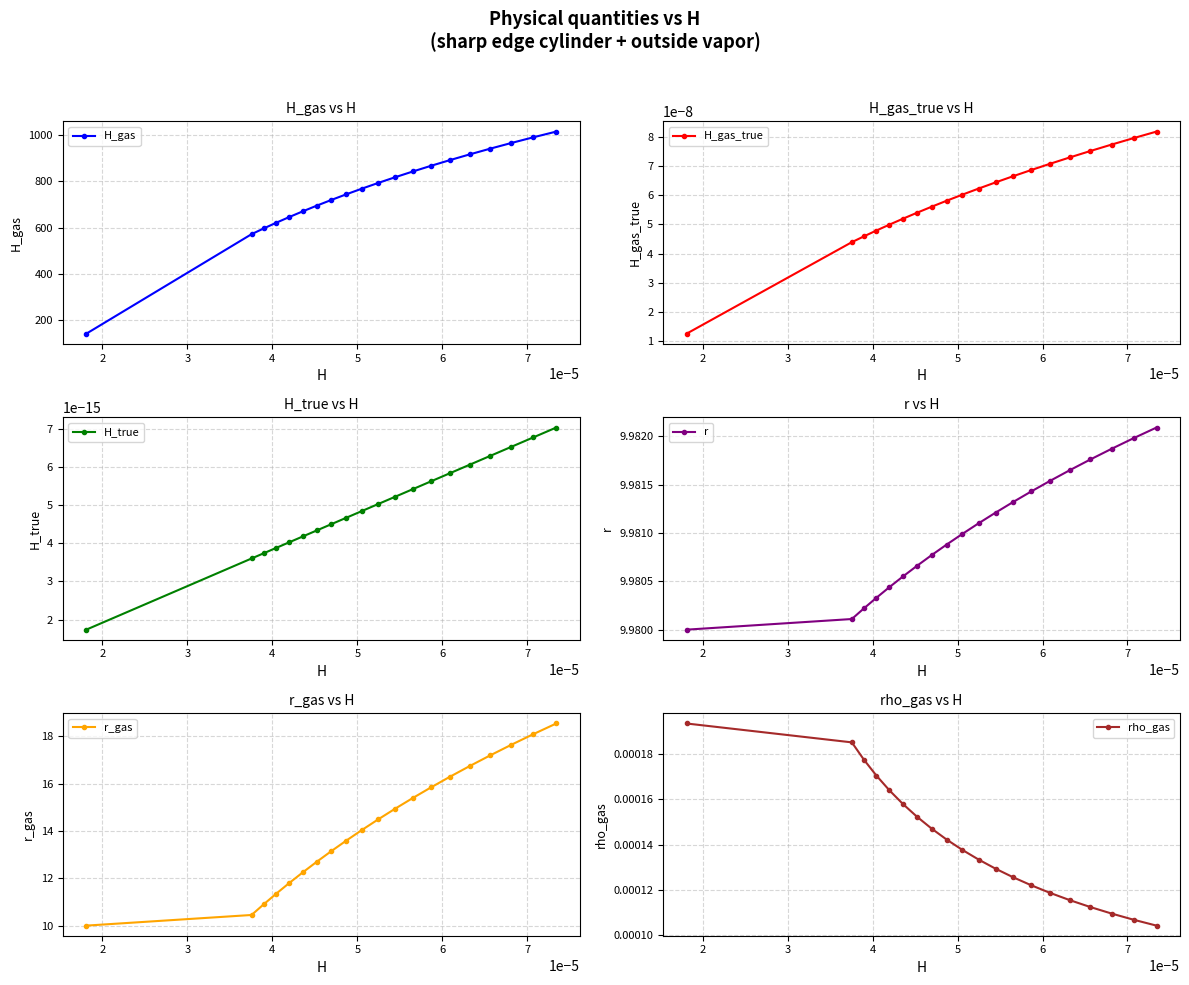

What is the value of the H_gas point at the 10th from the left?

769.2